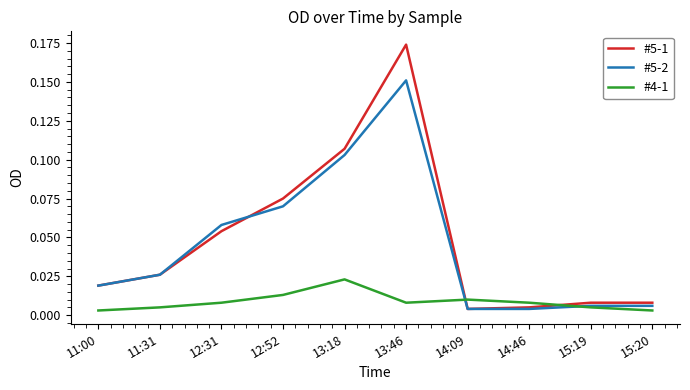

Is it true that #5-2 equals 0.0 at 13:46?

False